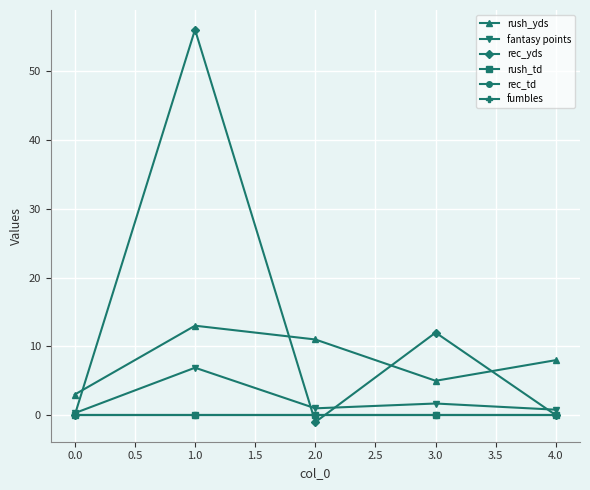

Does the chart have visible grid lines?

Yes